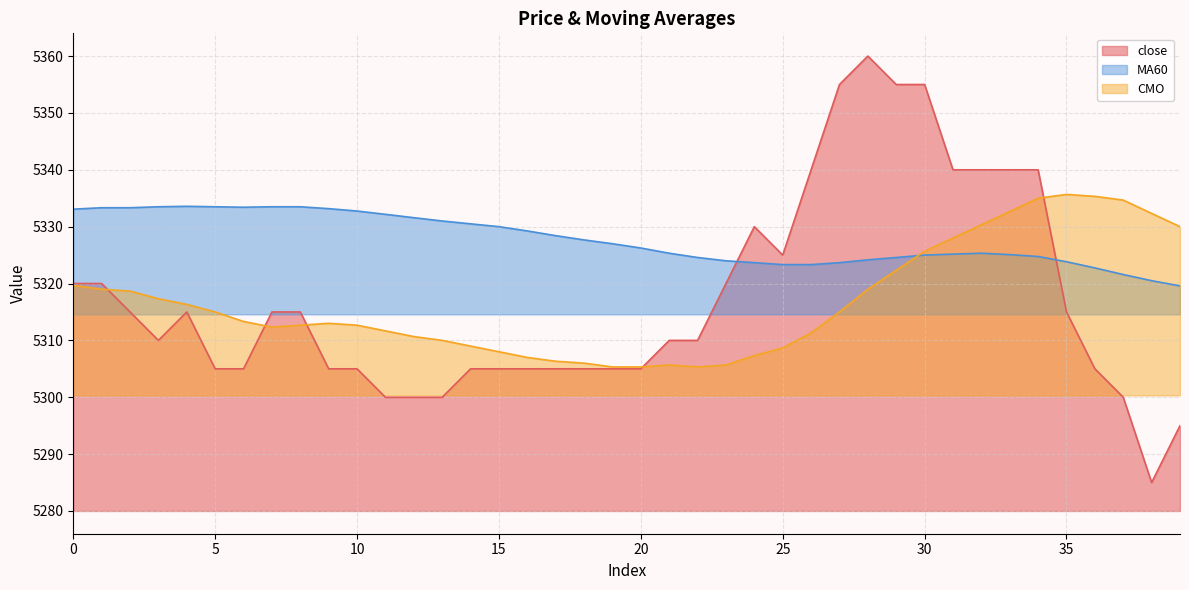

What is the average value of the CMO series?

5316.7